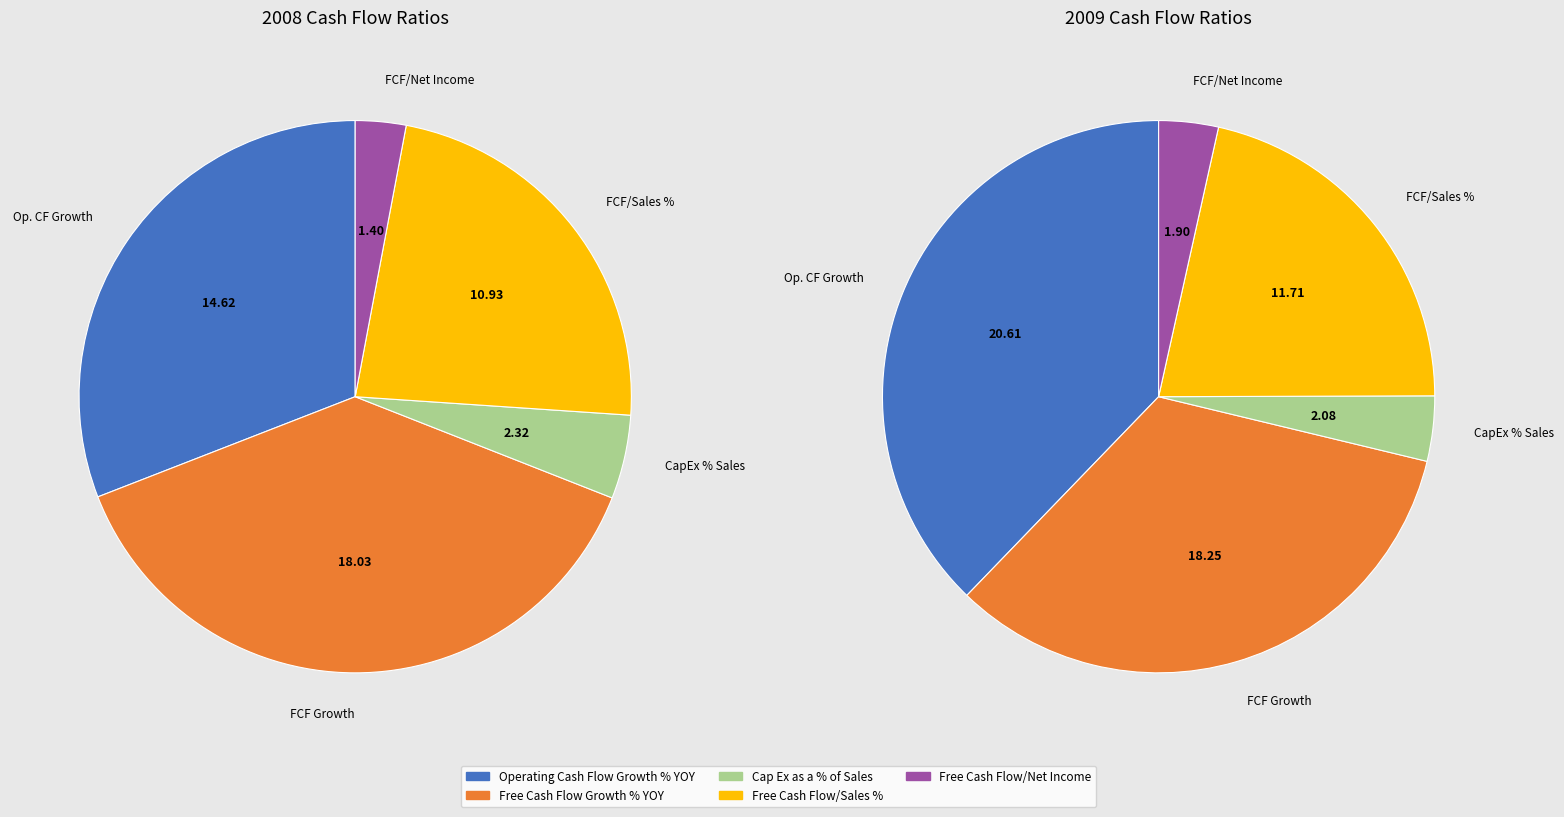

Is values_2009 the majority of the pie?

No